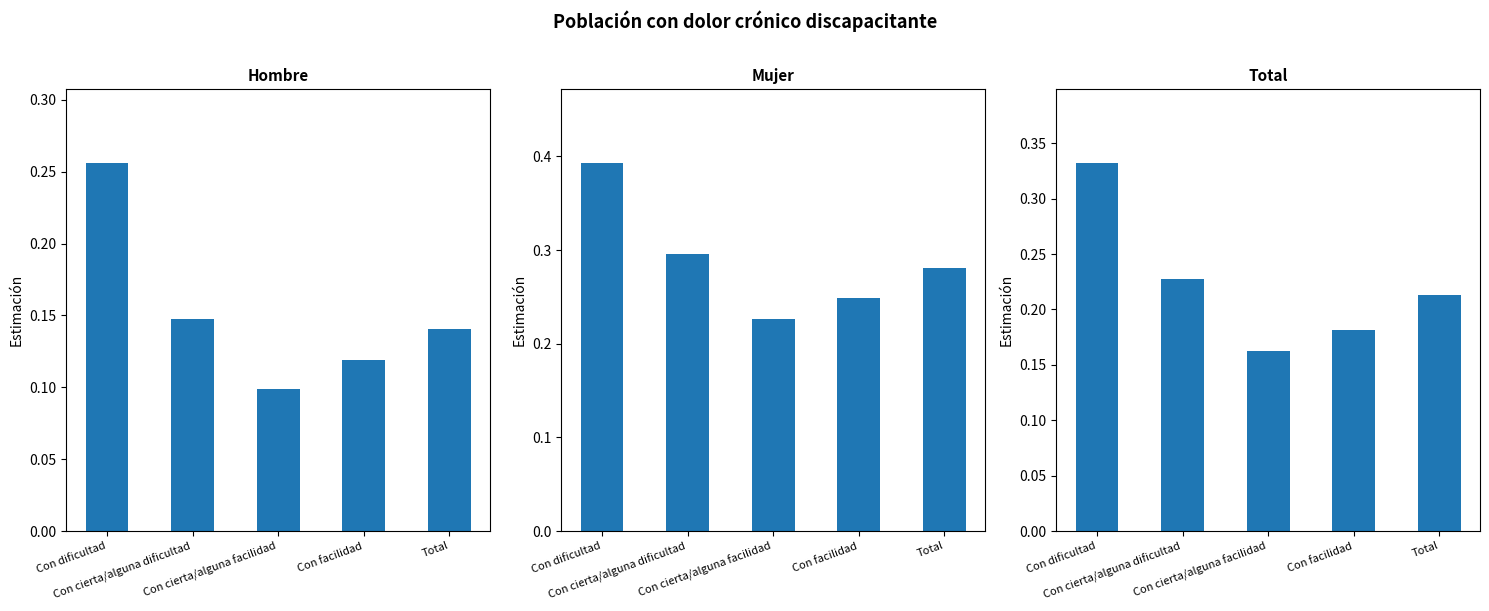

Reading left to right, what are all the values shown in this chart?

Hombre: Con dificultad=0.3	Con cierta/alguna dificultad=0.1	Con cierta/alguna facilidad=0.1	Con facilidad=0.1	Total=0.1
Mujer: Con dificultad=0.4	Con cierta/alguna dificultad=0.3	Con cierta/alguna facilidad=0.2	Con facilidad=0.2	Total=0.3
Total: Con dificultad=0.3	Con cierta/alguna dificultad=0.2	Con cierta/alguna facilidad=0.2	Con facilidad=0.2	Total=0.2